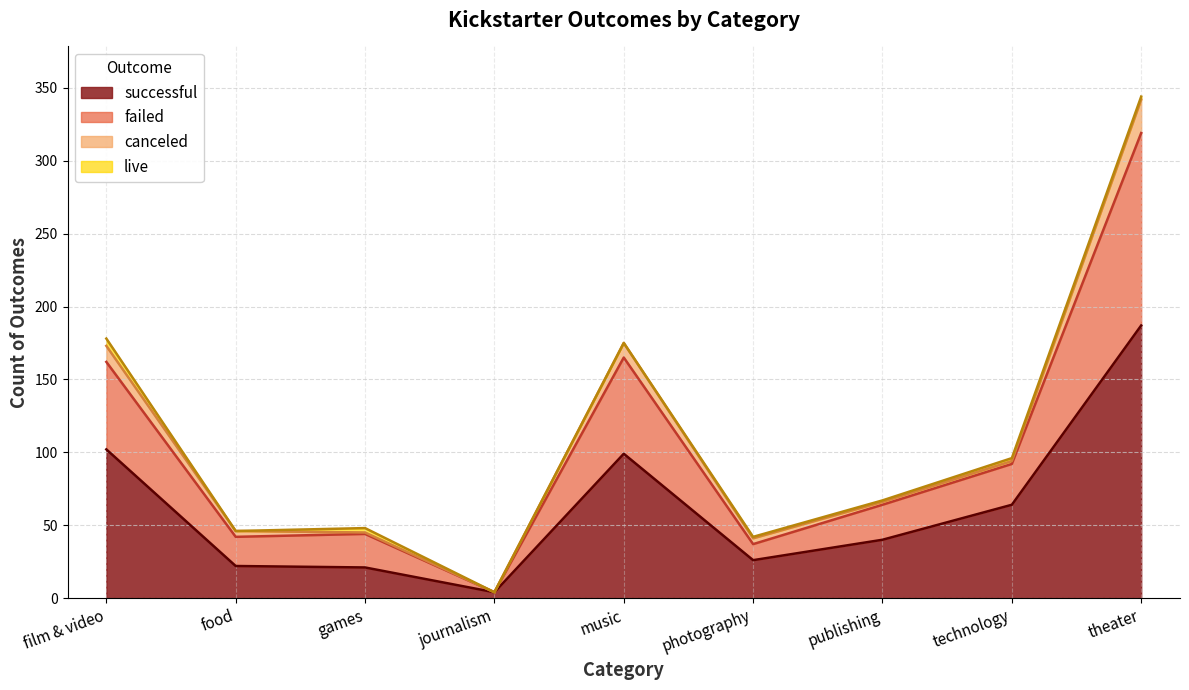

At which category is the sum across all series the highest?

theater